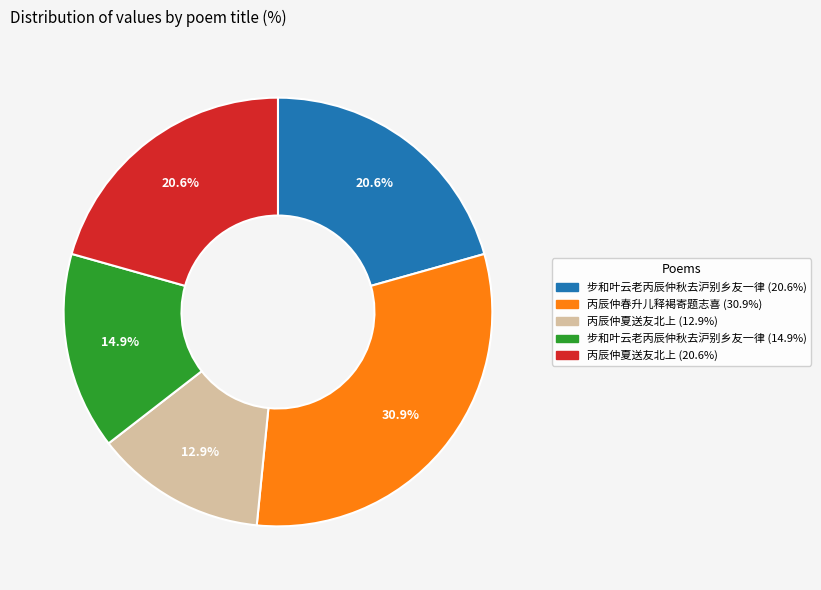

Does any single category account for the majority?

No